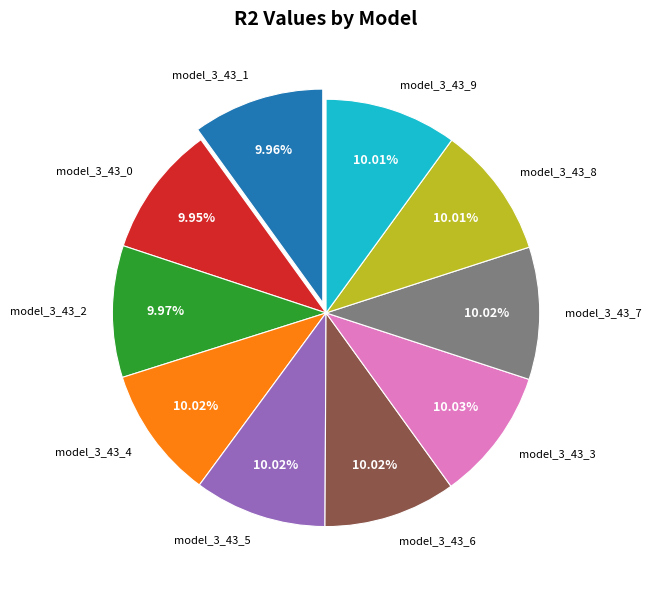

The model_3_43_0 slice represents 19% of the pie. True or false?

False